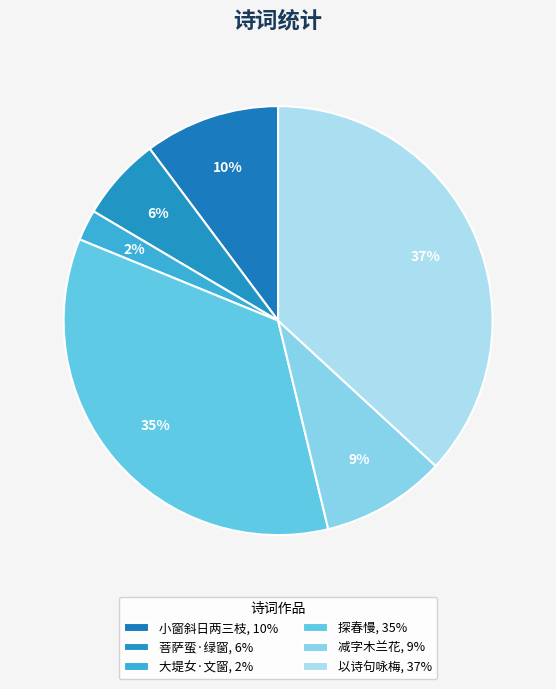

How many segments does this pie chart have?

6